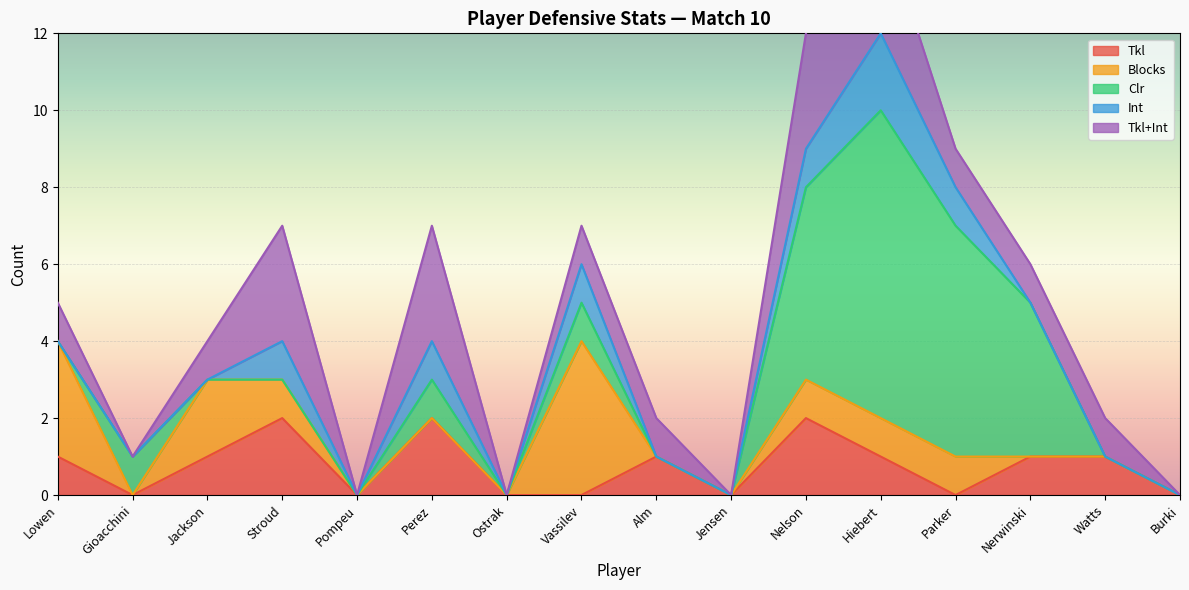

Which label corresponds to the largest value in the chart?

Hiebert